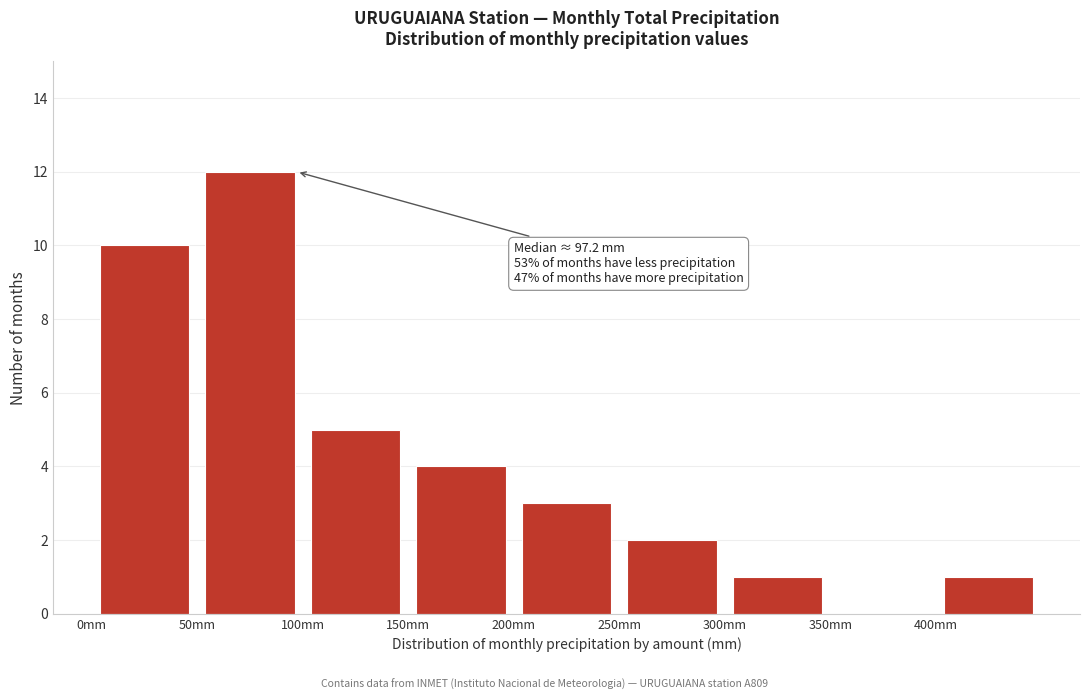

Over which range of the x-axis is the bar tallest?

50 to 100